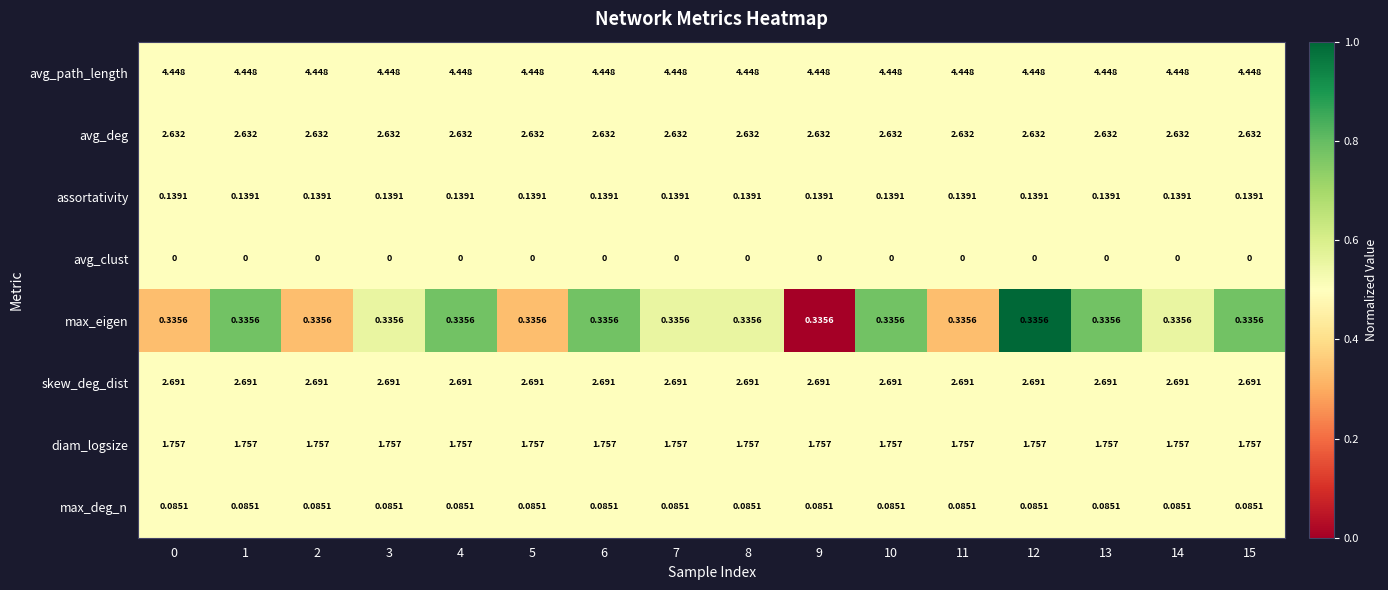

List the series in order of their peak value, lowest first.

avg_clust, max_deg_n, assortativity, max_eigen, diam_logsize, avg_deg, skew_deg_dist, avg_path_length